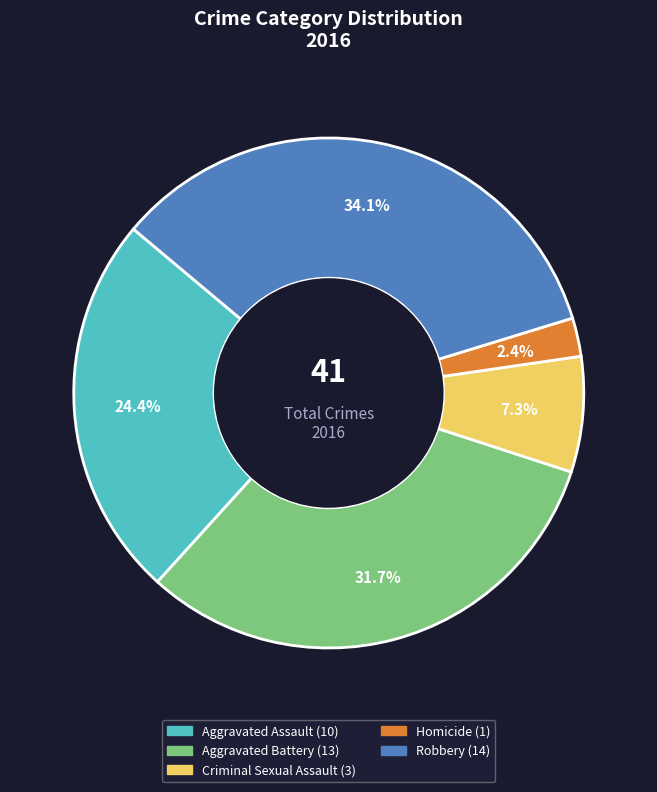

Is Homicide the majority of the pie?

No